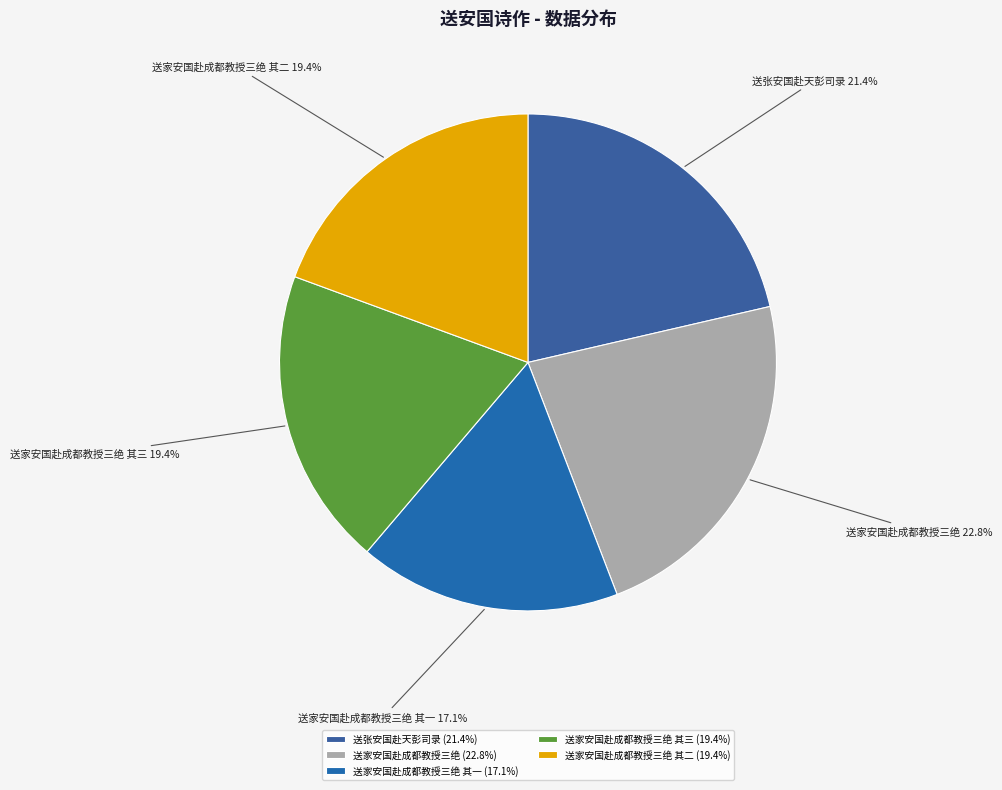

Is there a majority slice in this chart?

No